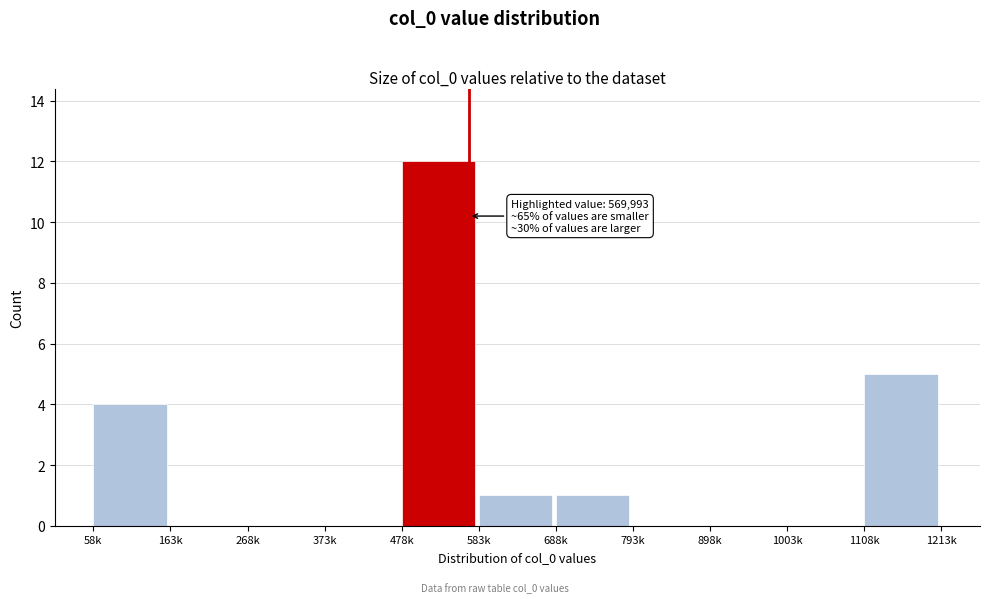

Reading right to left, list all the values displayed in this chart.

1108k=5	1003k=0	898k=0	793k=0	688k=1	583k=1	478k=12	373k=0	268k=0	163k=0	58k=4